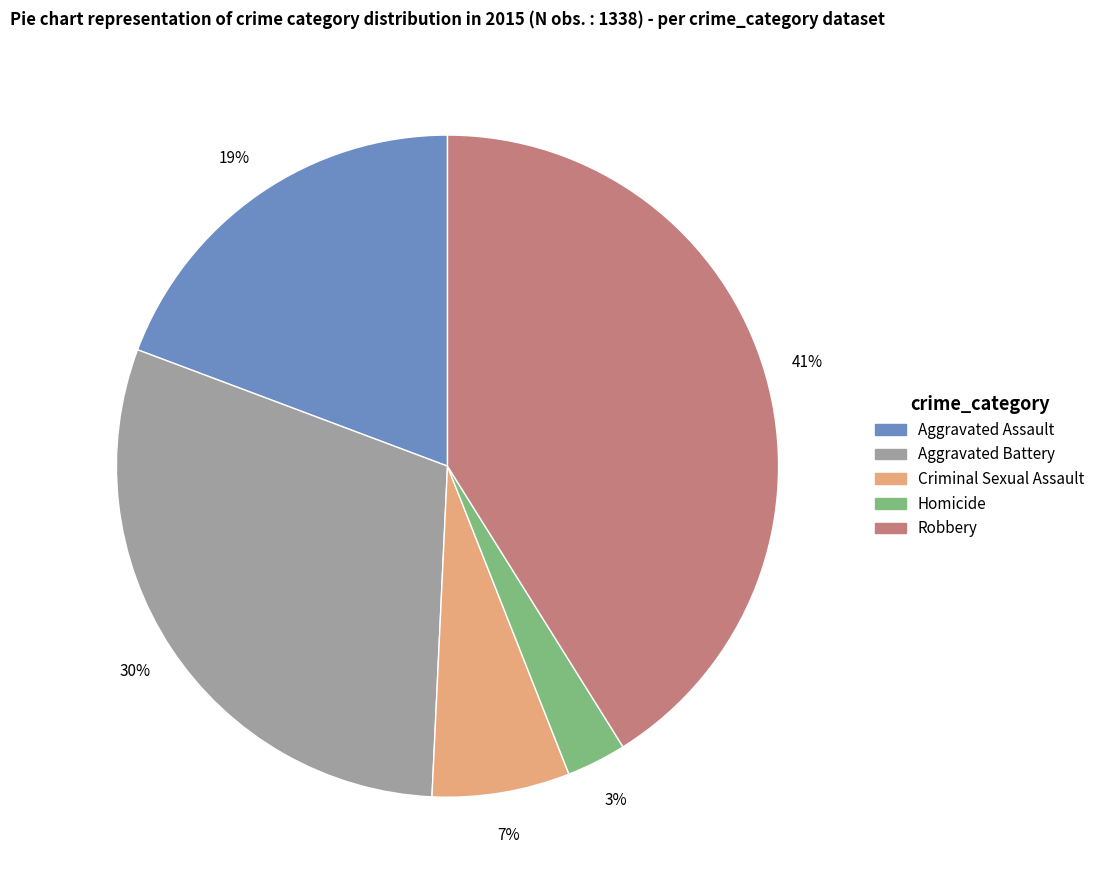

What percentage is the Homicide slice, to the nearest percent?

3%